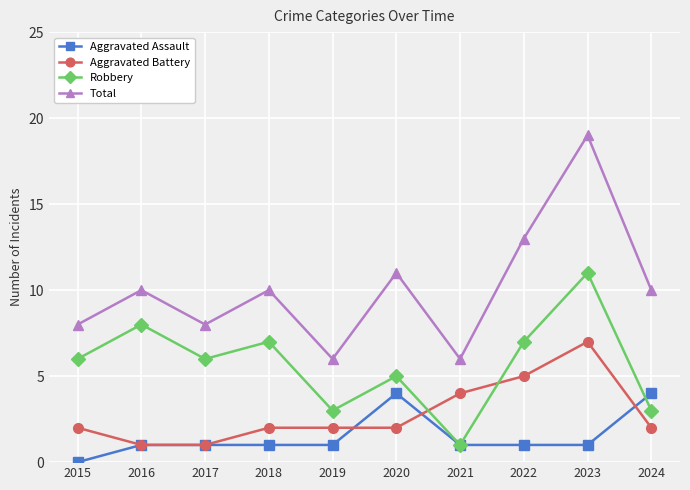

Does the chart have visible grid lines?

Yes